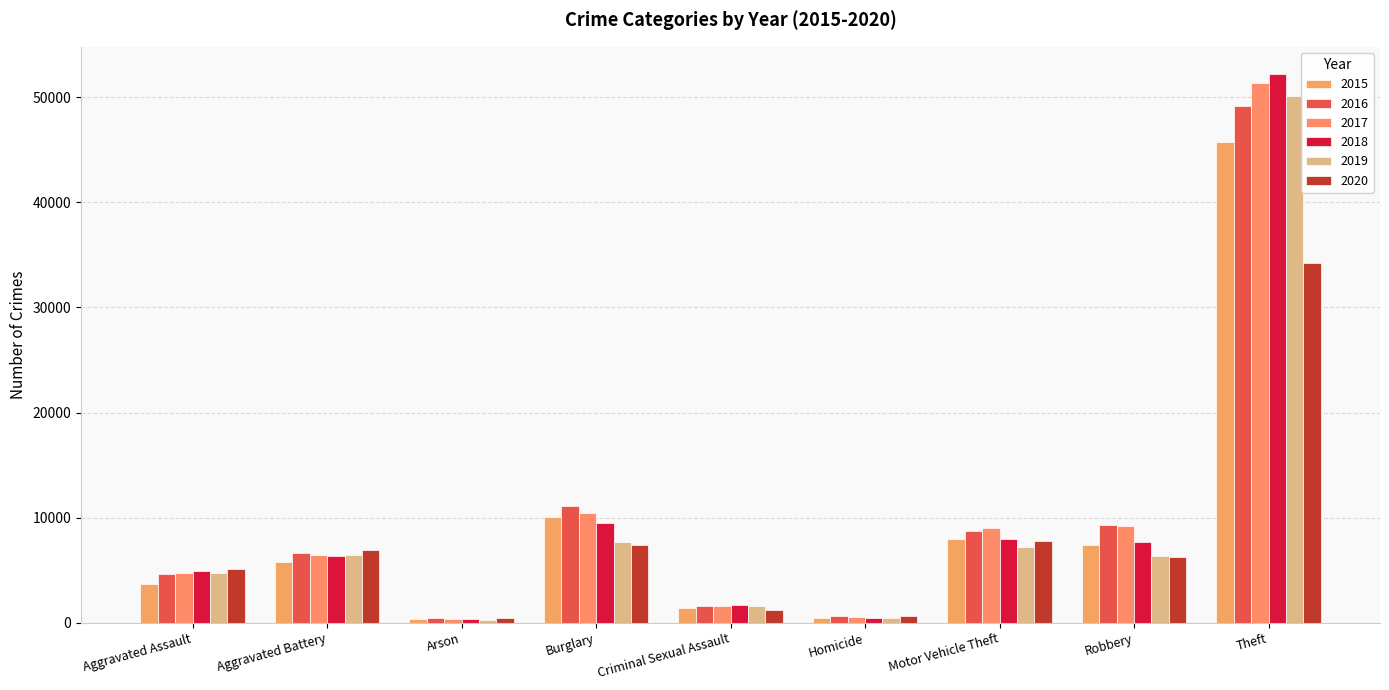

The 2020 series shows 9012 at Aggravated Assault. True or false?

False